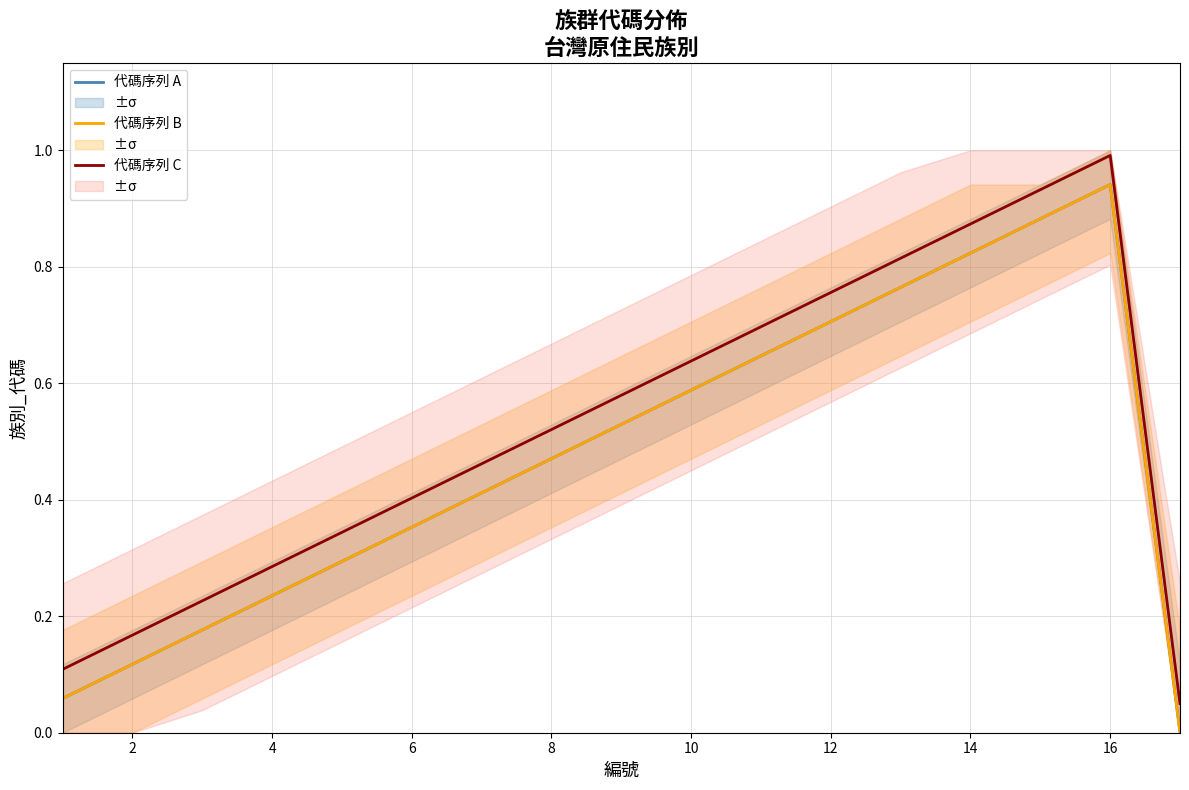

Between 2 and 14, which series saw the biggest shift?

代碼序列 A